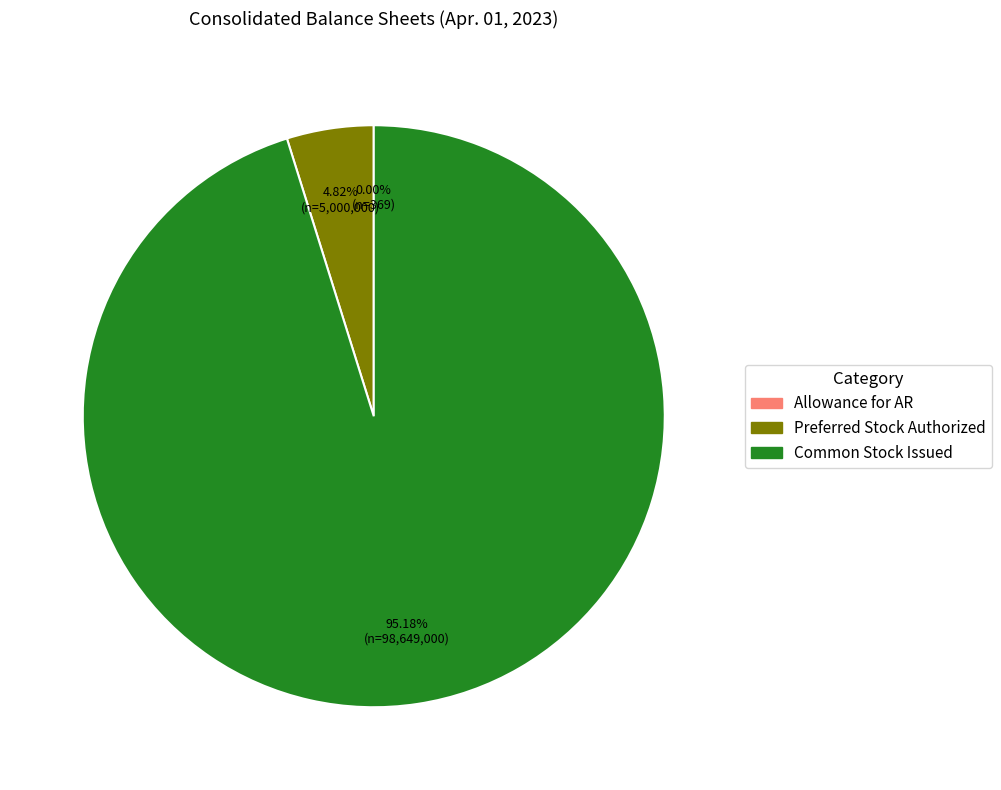

Is there a majority slice in this chart?

Yes